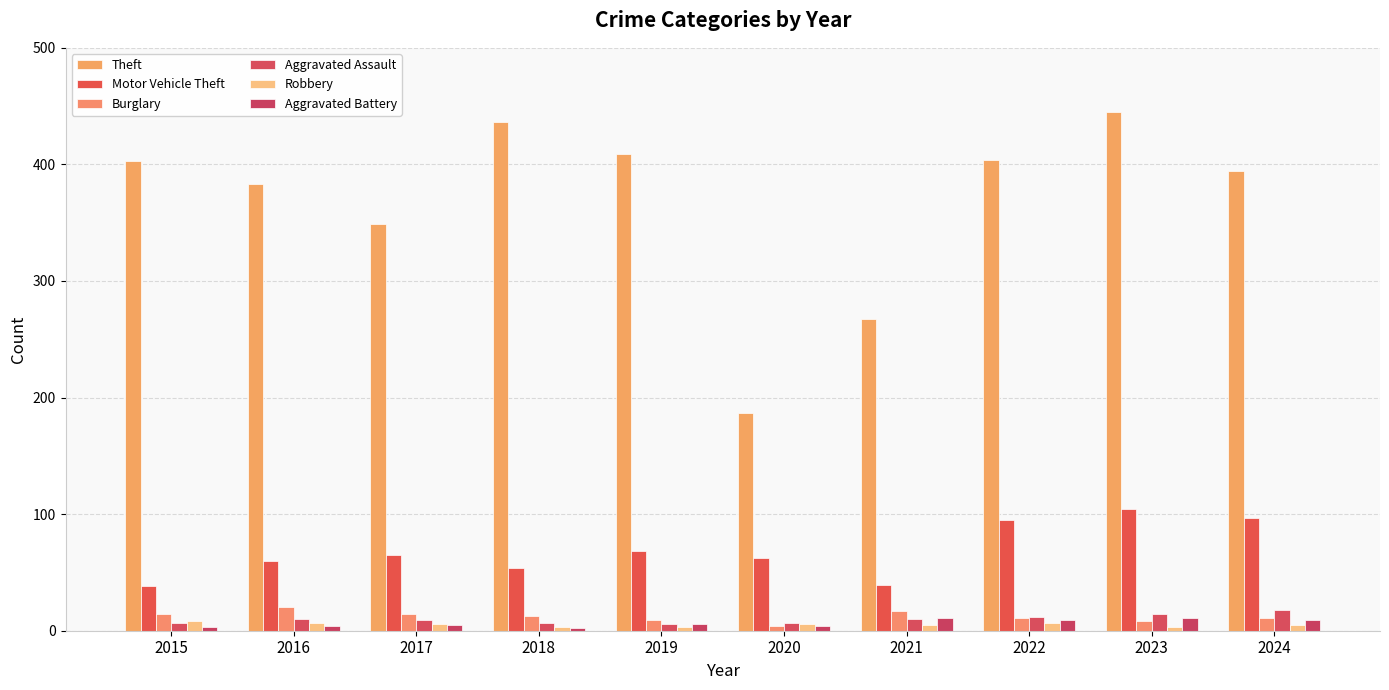

The value of Aggravated Battery at 2018 is 1. True or false?

False